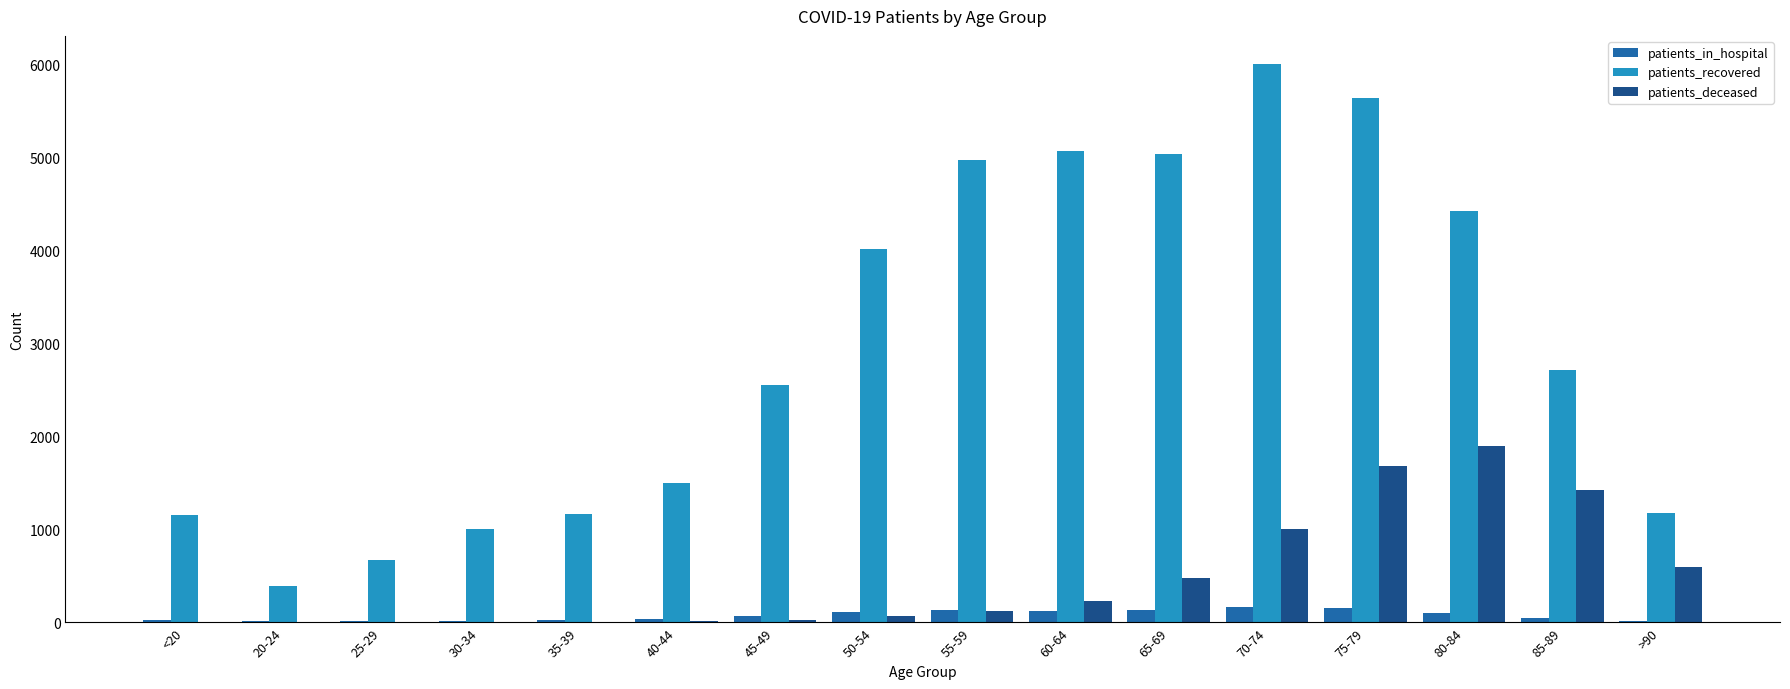

How many data points does each series have?

16